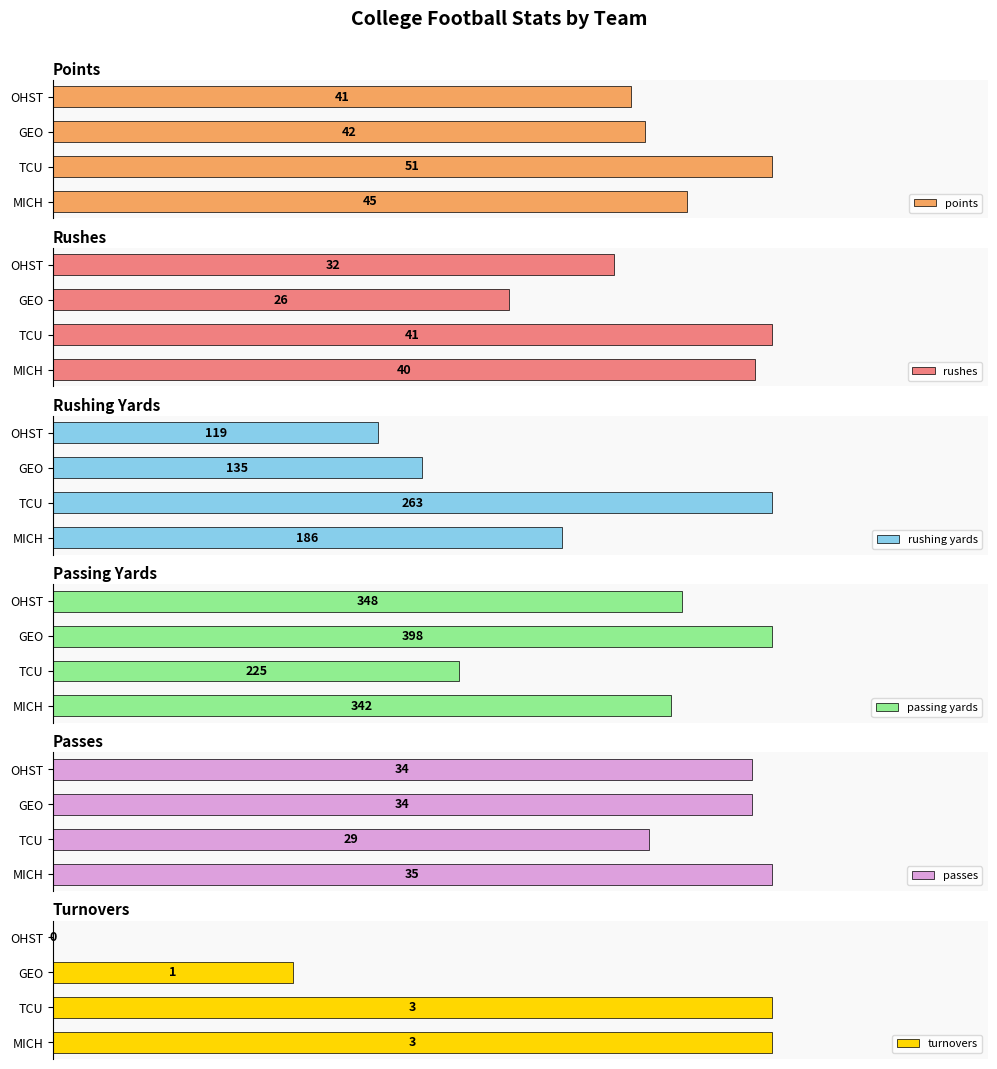

At which label is points closest to 46?

MICH